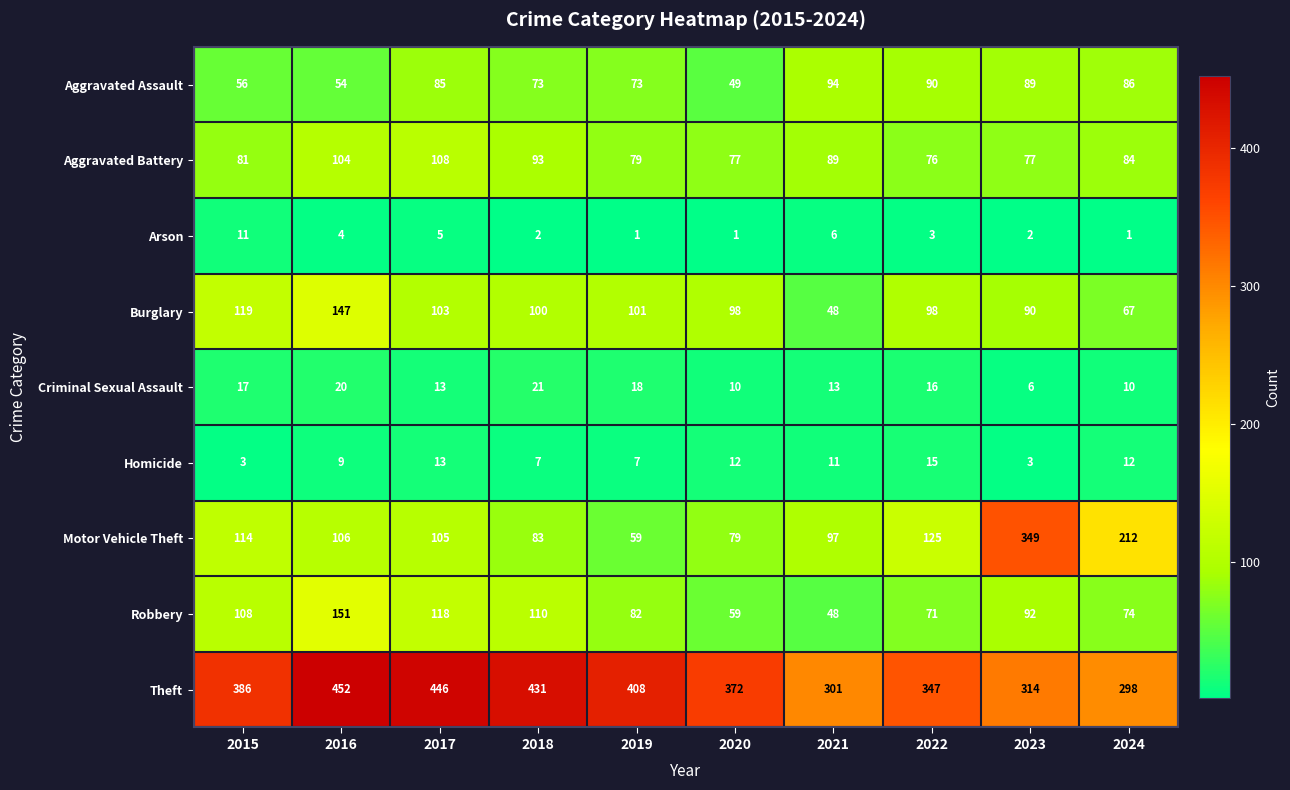

What is the average value of the Aggravated Assault series?

75